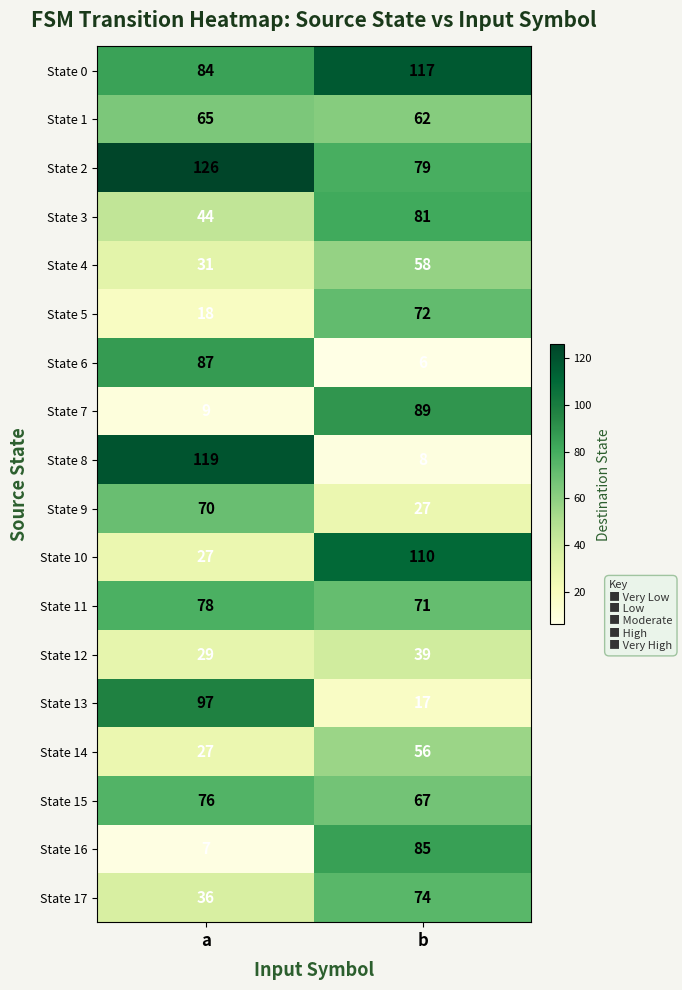

What is the average value of the State 12 series?

34